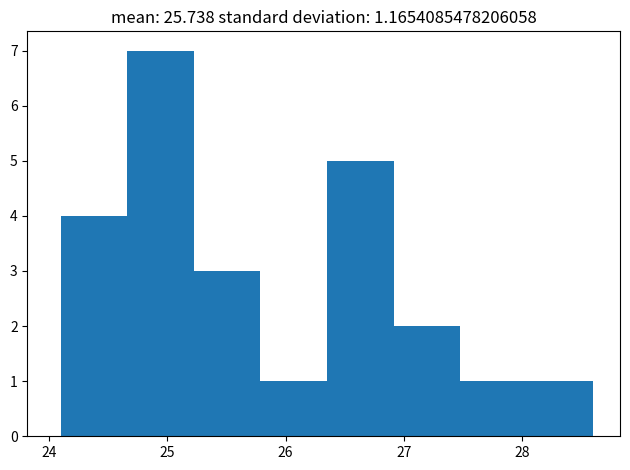

How tall is the bar that spans 25.8 to 26.4 on the x-axis? Neither the bar edges nor the heights are printed on the chart, so give them approximately, as read against the axes.

1